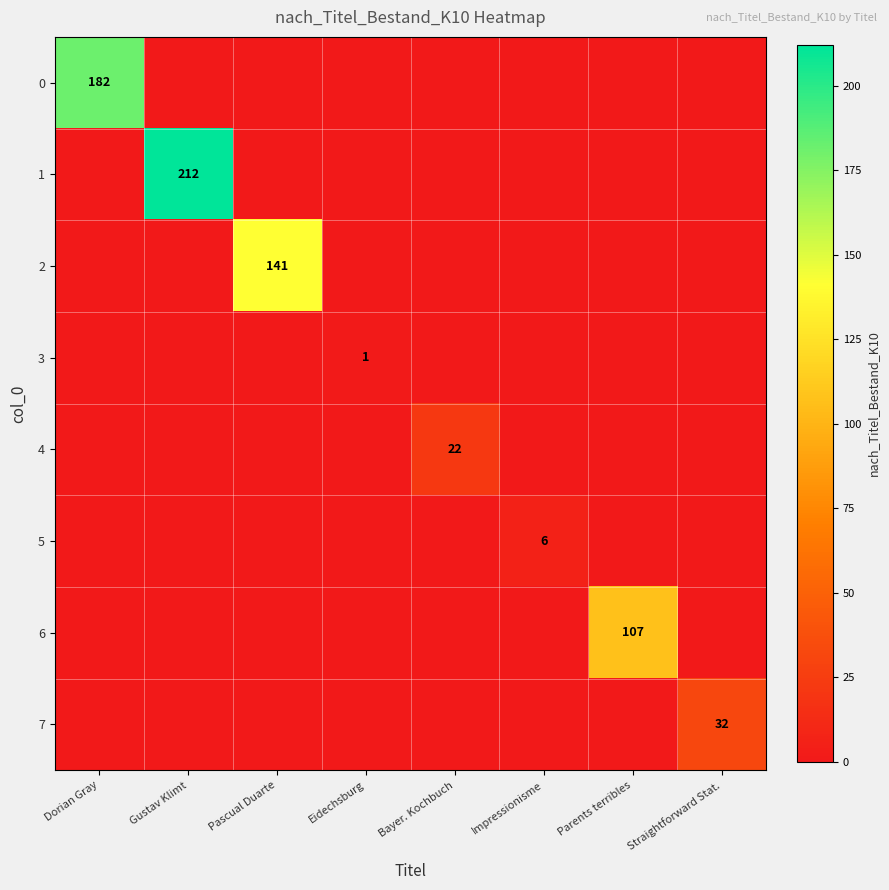

The value of 6 at Parents terribles is 107. True or false?

True